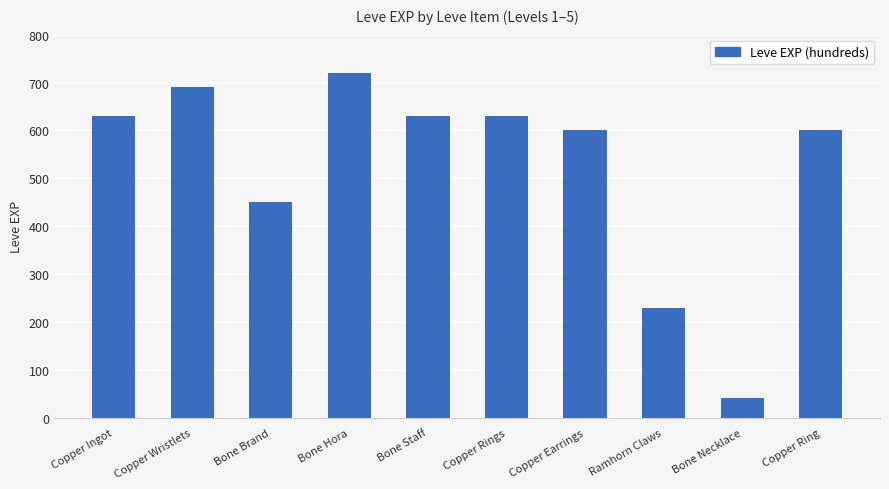

What is the label of the 2nd bar from the left?

Copper Wristlets